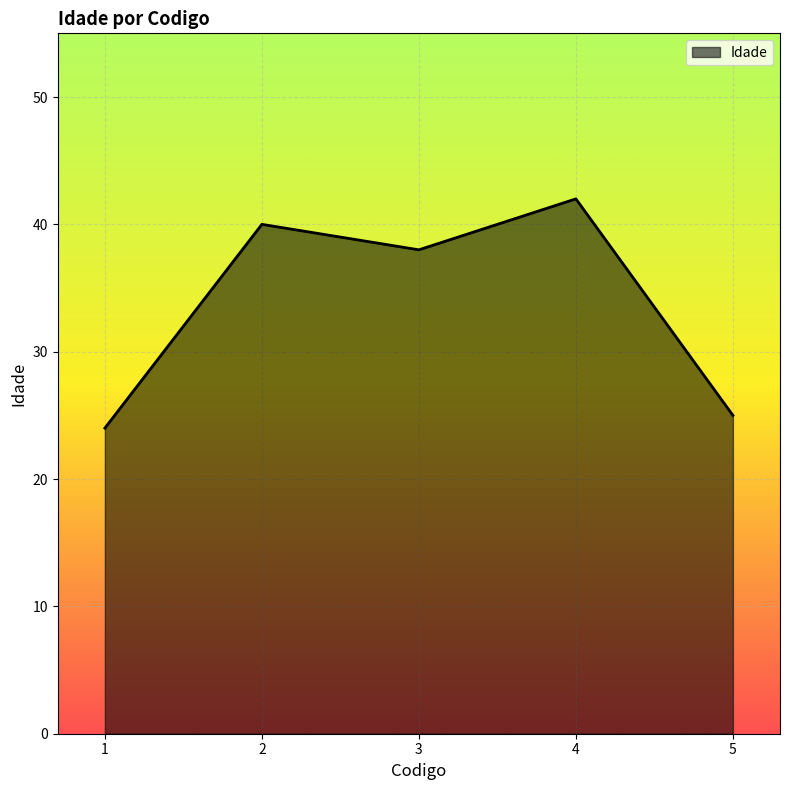

Reading left to right, list all the values displayed in this chart.

24	40	38	42	25